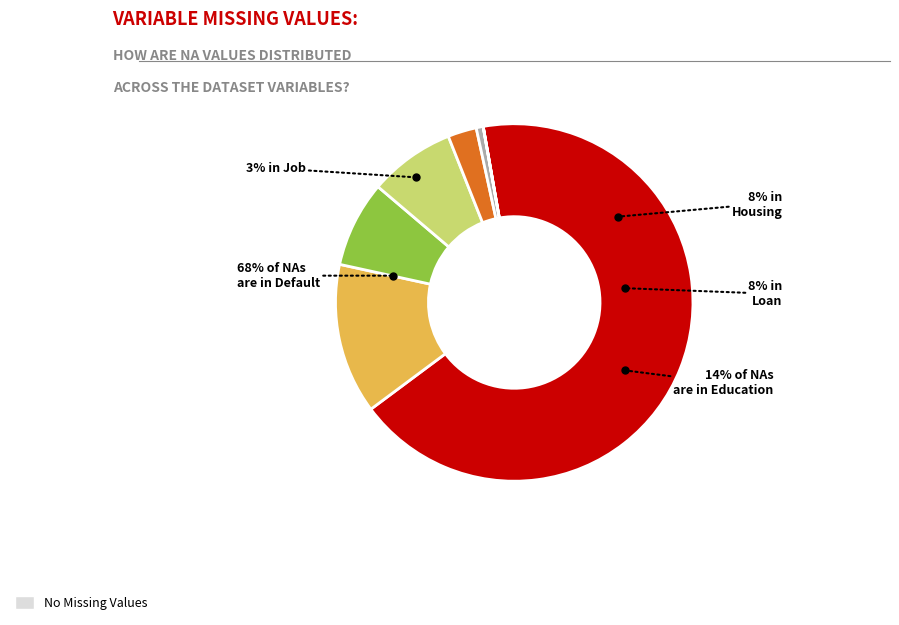

Combined, do Loan and Month account for over 50%?

No